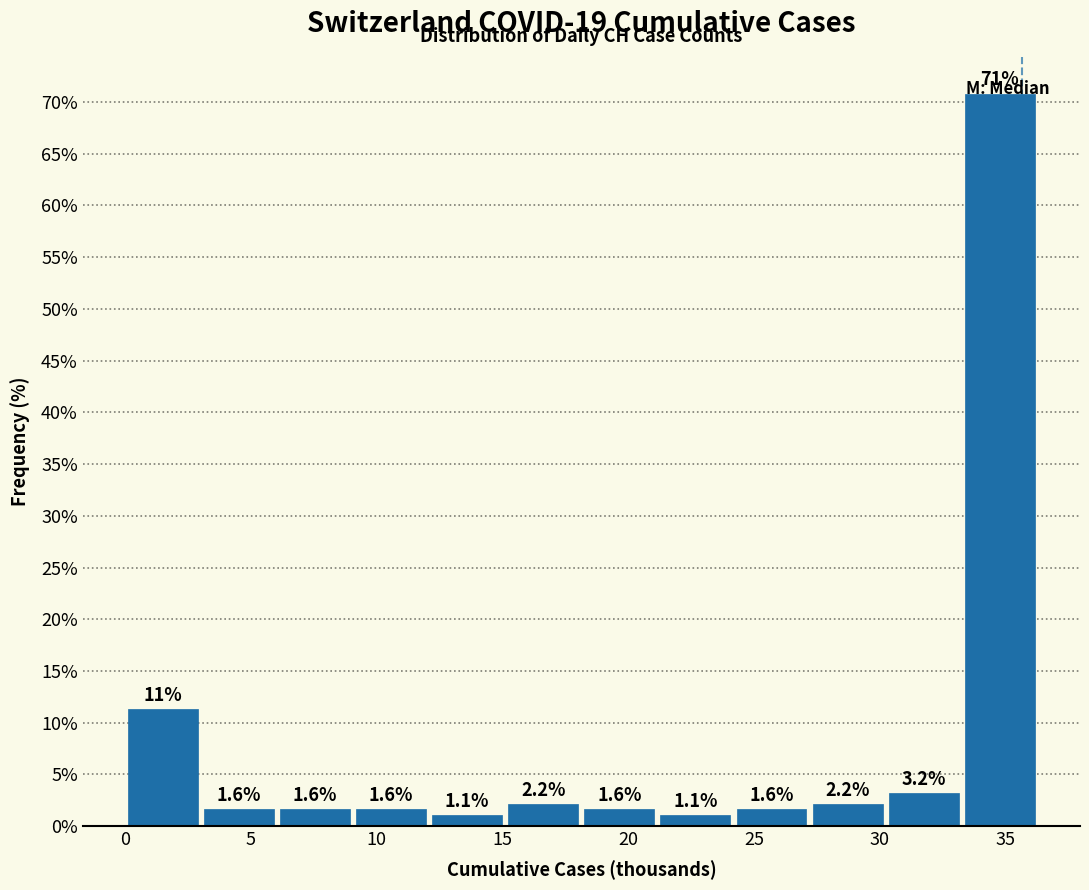

Over which range of the x-axis is the bar tallest?

33.5 to 36.5